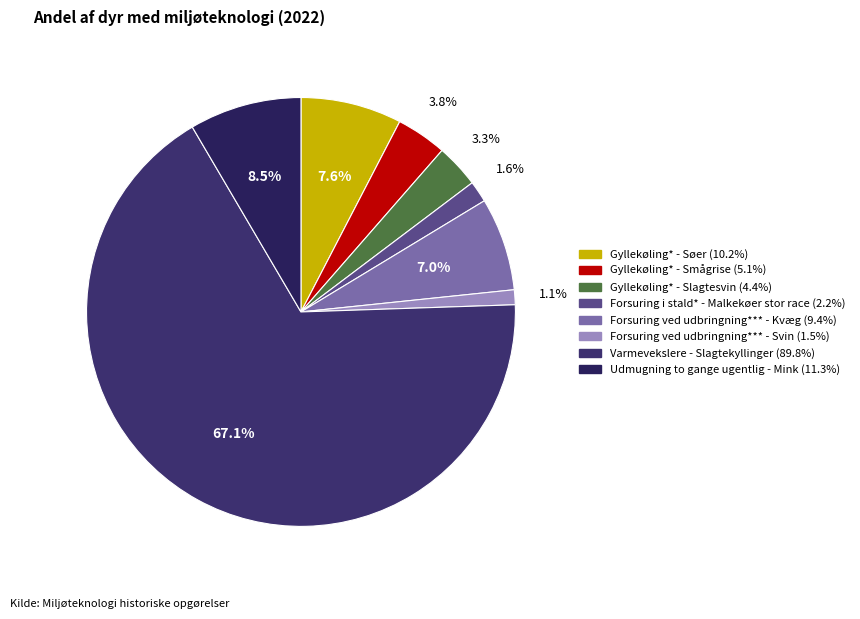

The Forsuring i stald* - Malkekøer stor race slice represents 2% of the pie. True or false?

True